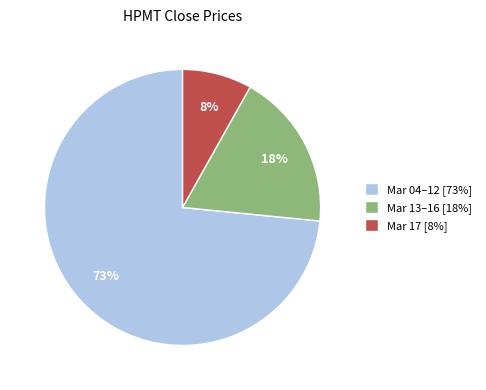

Is it true that Mar 13–16 [18%] is 18% of the pie?

True